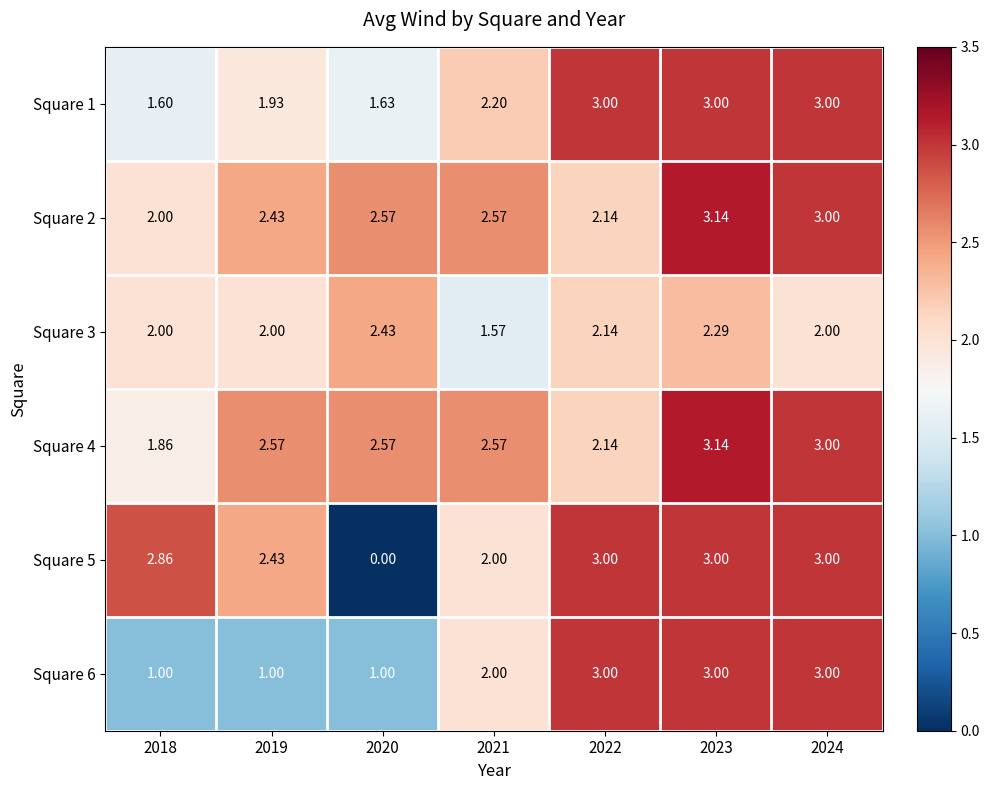

Is the value of Square 4 at 2018 greater than the value of Square 2 at 2019?

No